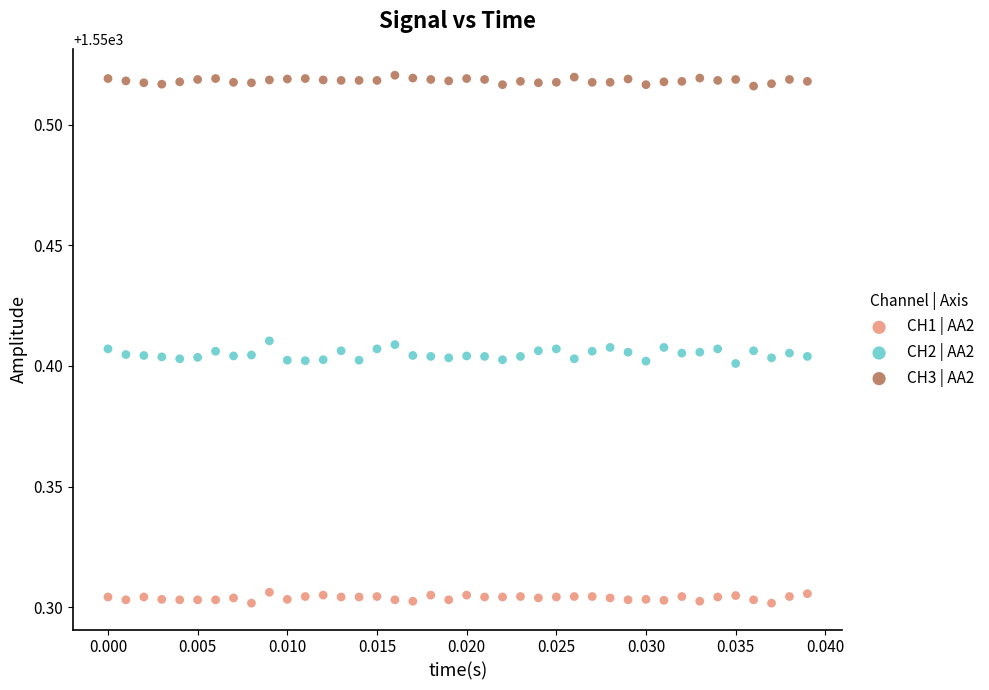

What are all the series names shown in the legend?

CH1 | AA2, CH2 | AA2, CH3 | AA2